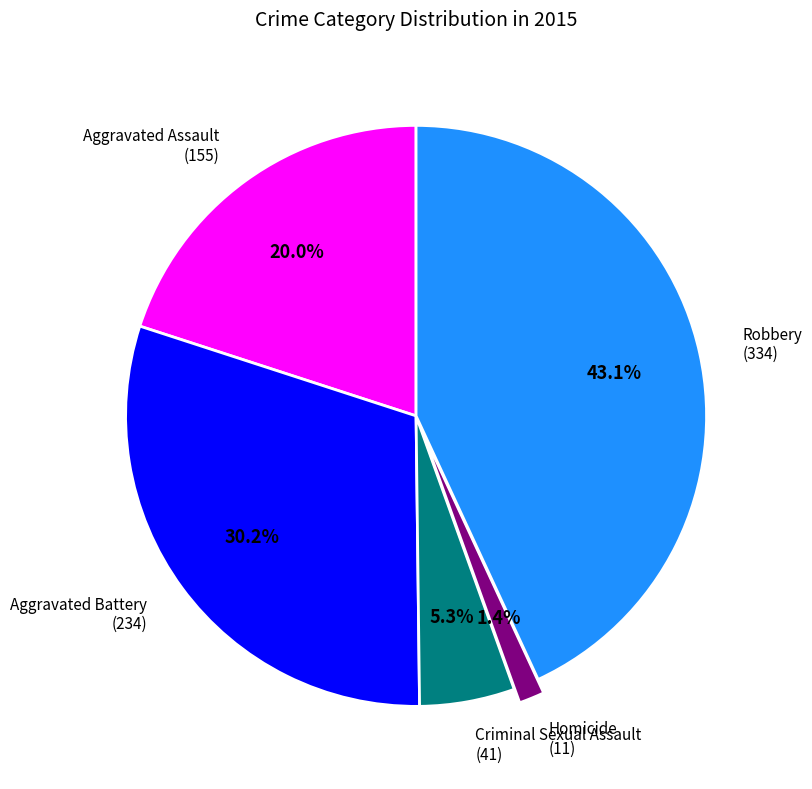

True or false: Aggravated Battery accounts for 25% of the total.

False